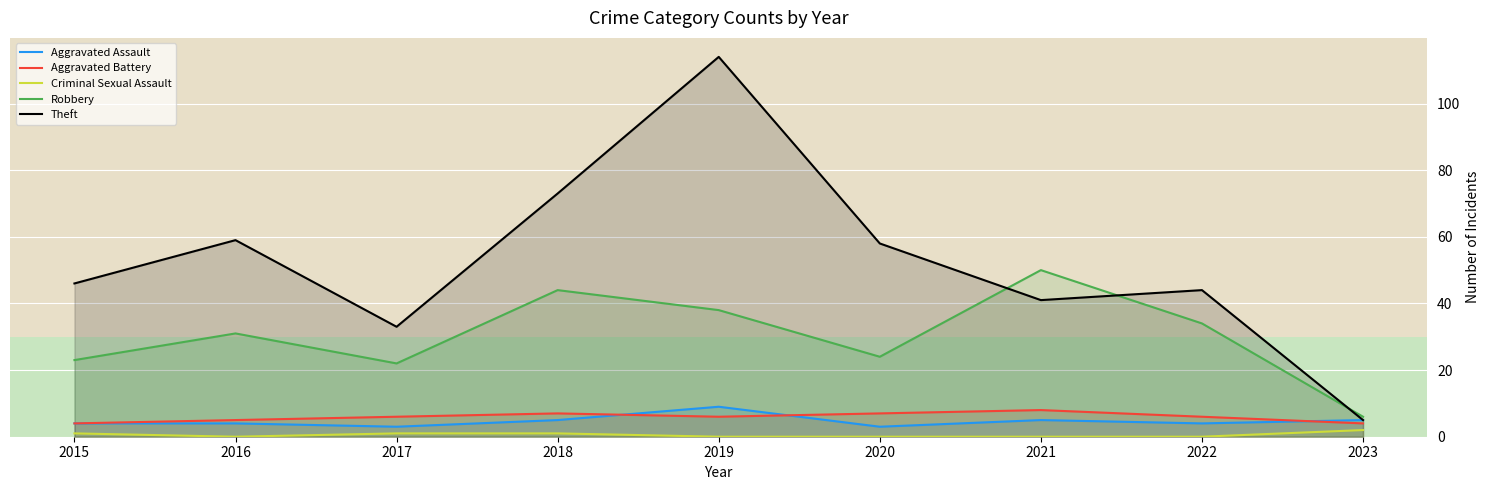

True or false: Theft and Aggravated Battery intersect in this chart.

False